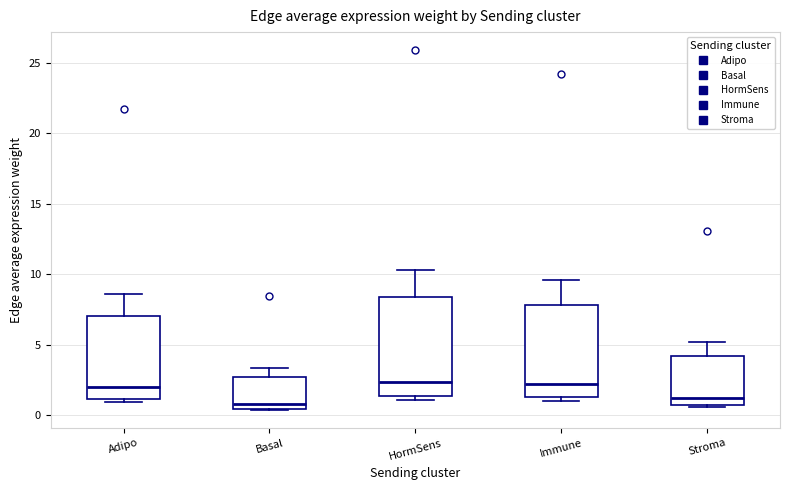

Reading left to right, read every box against the y-axis: the position of its median line, the range the box covers, and the ends of its whiskers. The values are not printed on the chart, so give them approximately, as read against the axis.

Adipo: median 2.0, box 1.0 to 7.0, whiskers 1.0 (just below the box's lower edge) to 8.5
Basal: median 1.0, box 0.5 to 2.5, whiskers 0.5 to 3.5
HormSens: median 2.5, box 1.5 to 8.5, whiskers 1.0 to 10.5
Immune: median 2.0, box 1.5 to 8.0, whiskers 1.0 to 9.5
Stroma: median 1.0, box 0.5 to 4.0, whiskers 0.5 (just below the box's lower edge) to 5.0